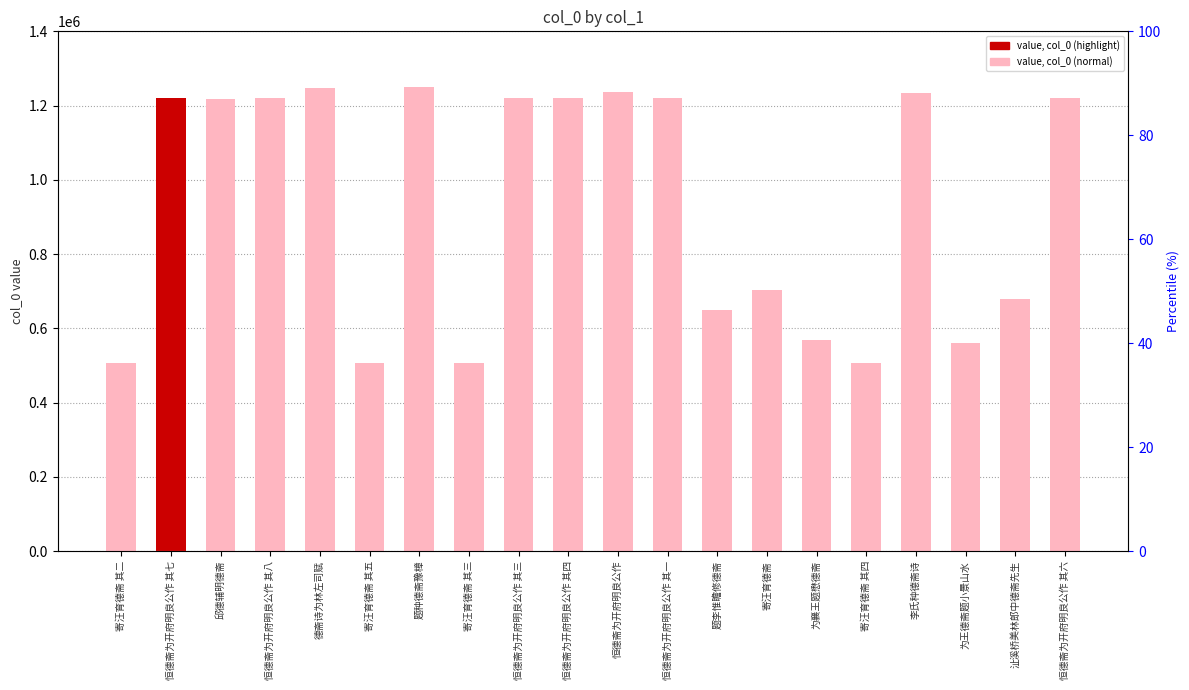

What is the change in value from 恒德斋为开府明良公作 其七 to 寄汪育德斋 其三?

-714151